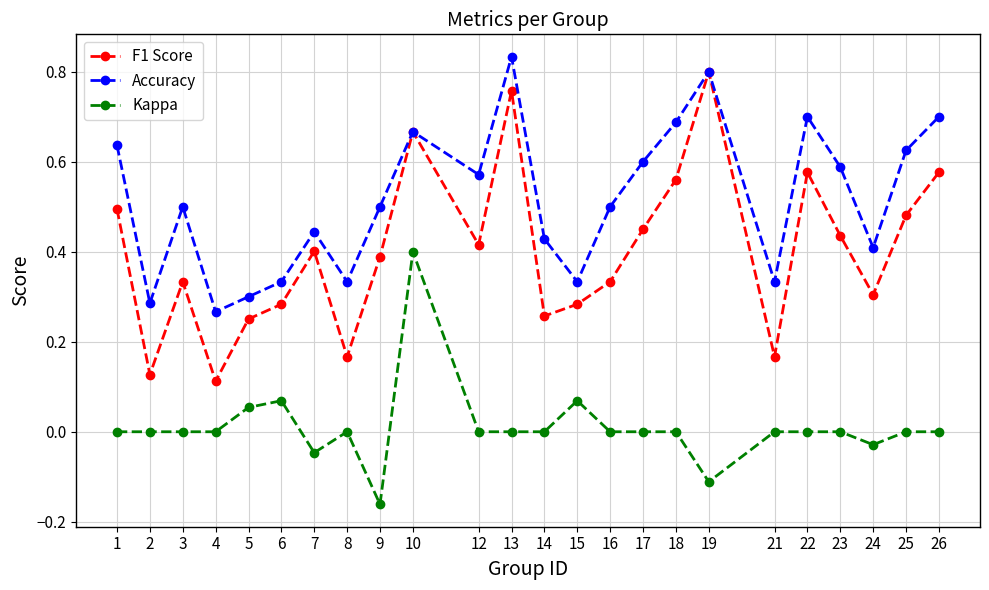

Which series has the largest total across all categories?

Accuracy